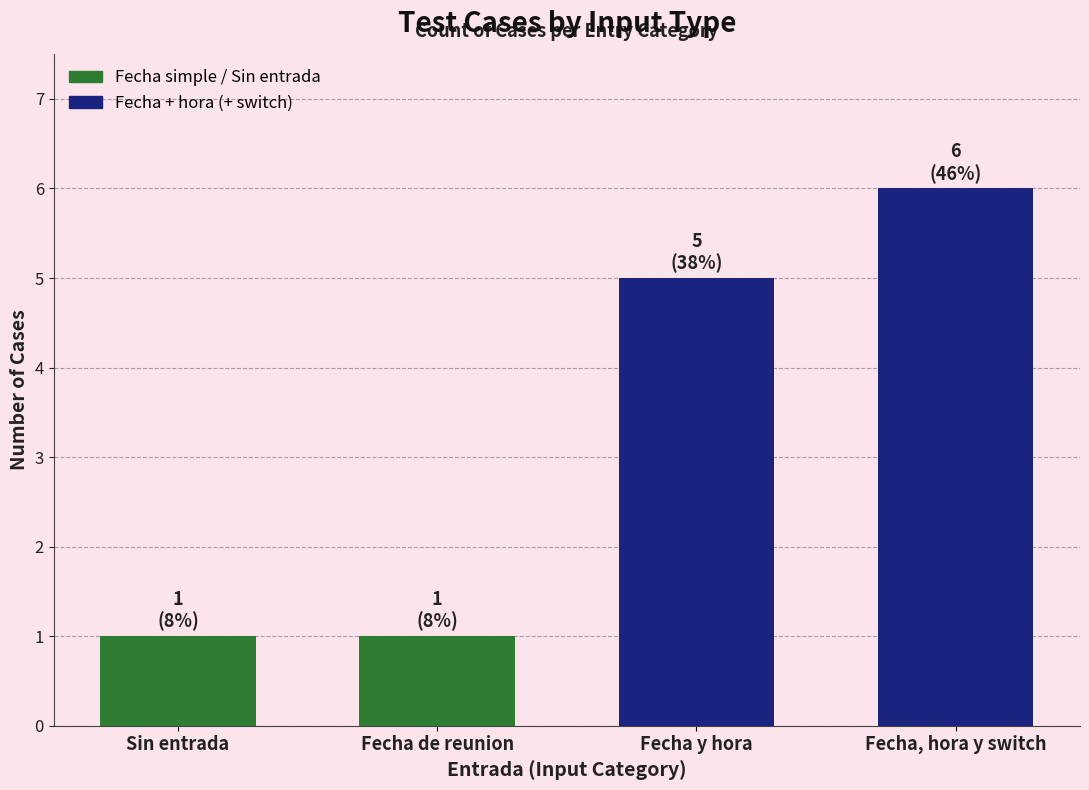

The chart shows a value of 9 at Fecha y hora. True or false?

False